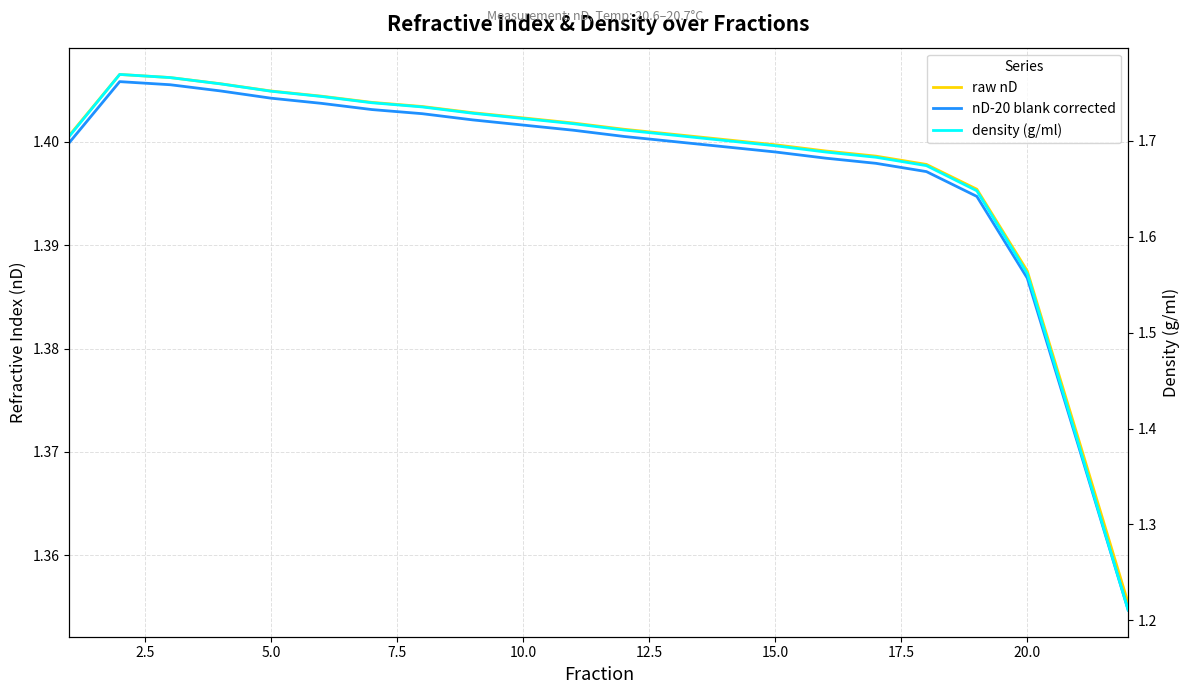

Does the chart display data point markers on the line(s)?

No